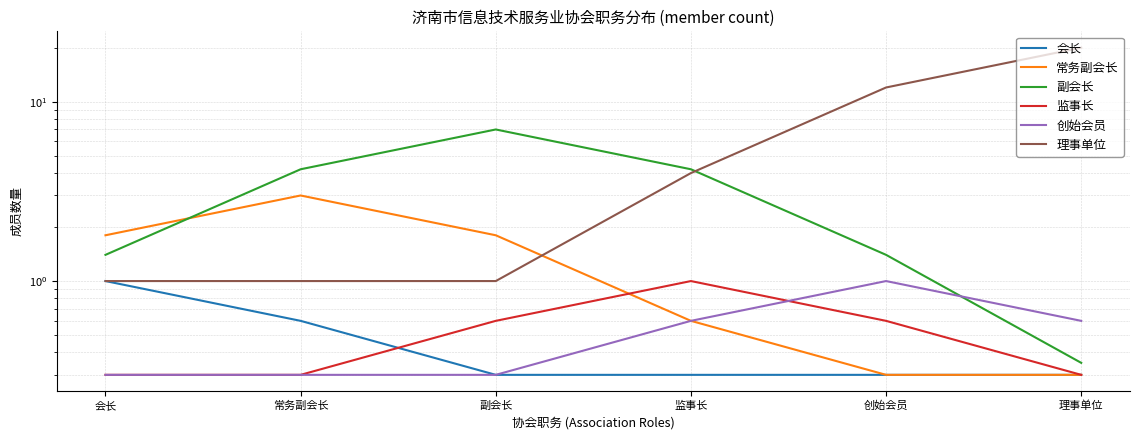

What is the label of the 5th point from the right?

常务副会长